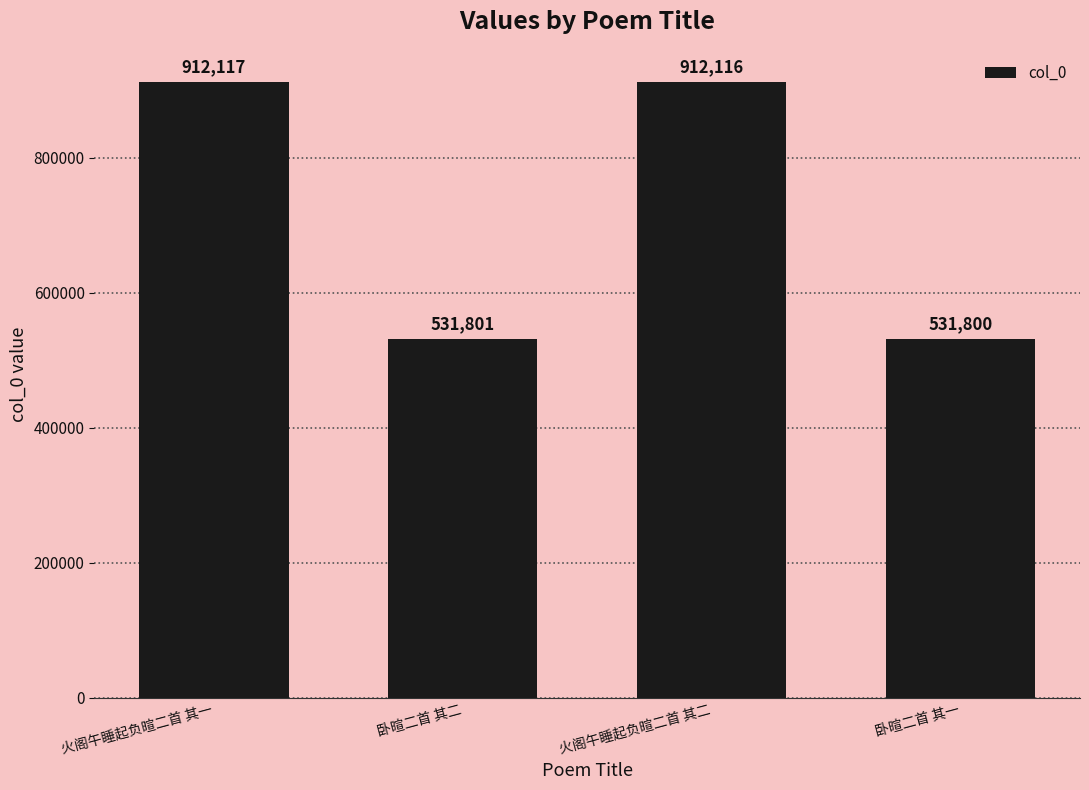

Reading left to right, extract all data points from this chart.

912117	531801	912116	531800